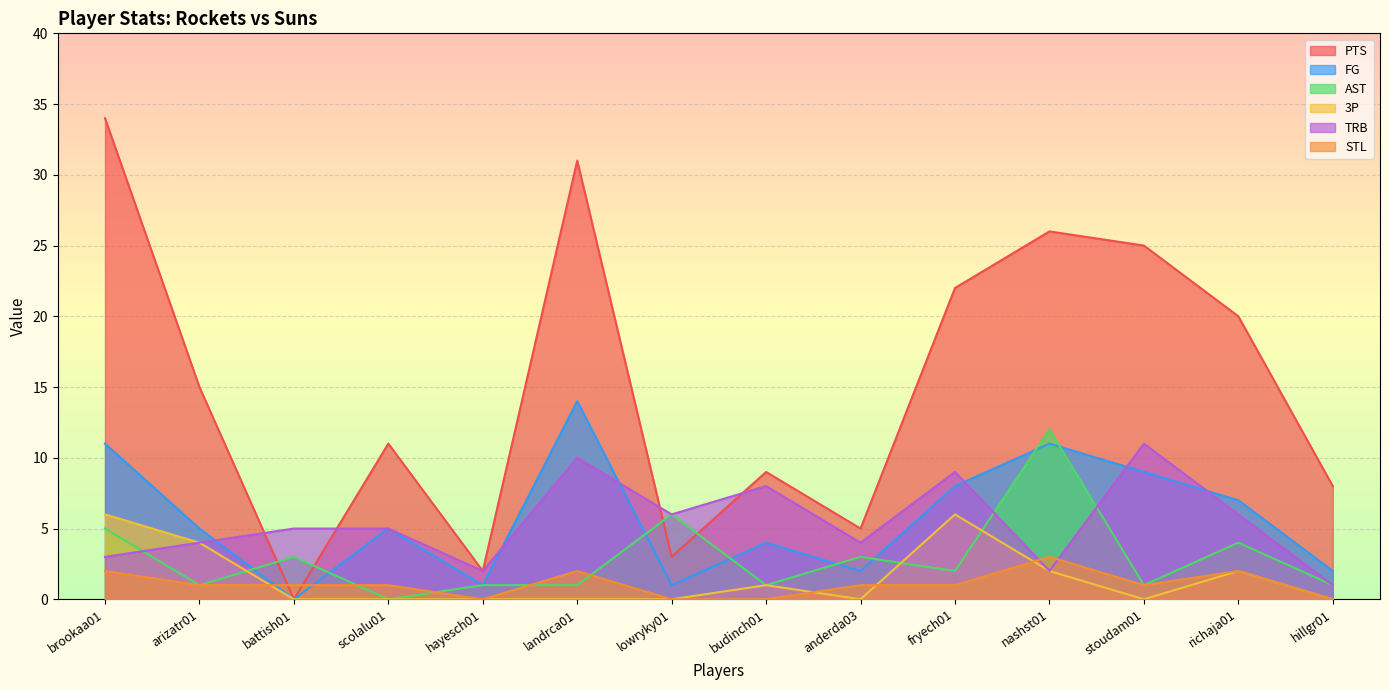

What is the highest value of the PTS series?

34